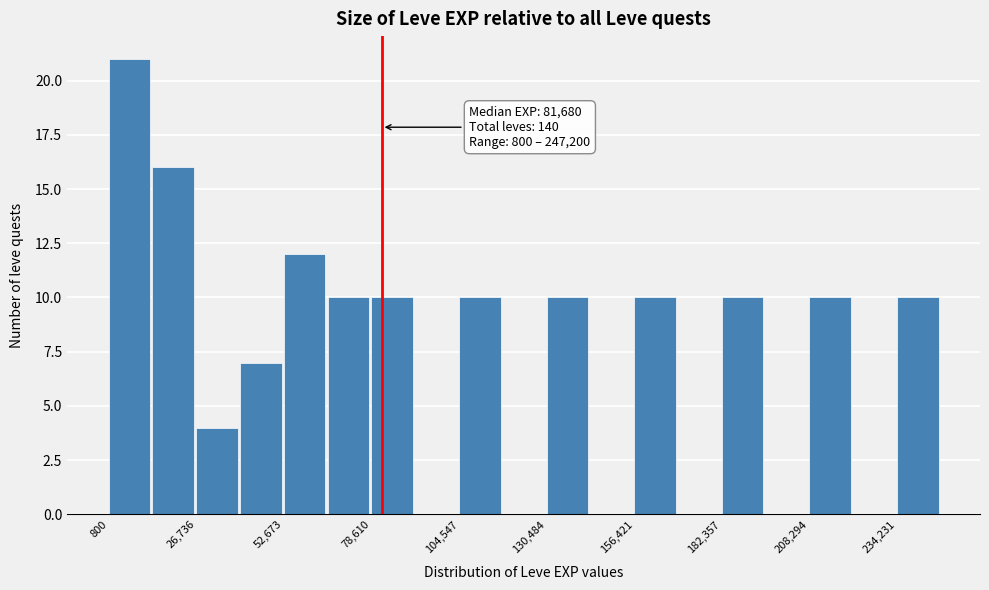

Read against the x-axis, roughly where is the centre of the tallest bar?

5000